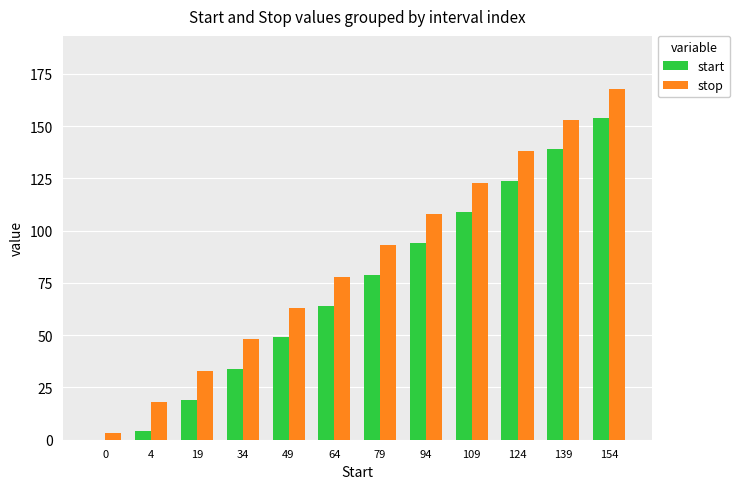

What is the sum of all start values?

869